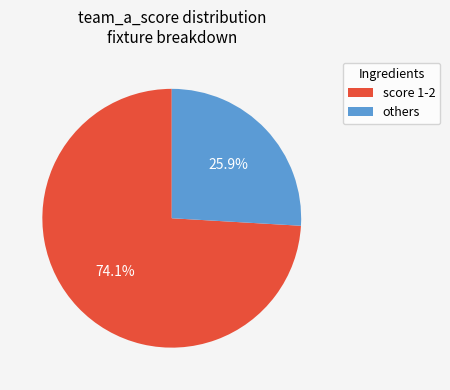

Which category has the smallest portion of the pie?

others